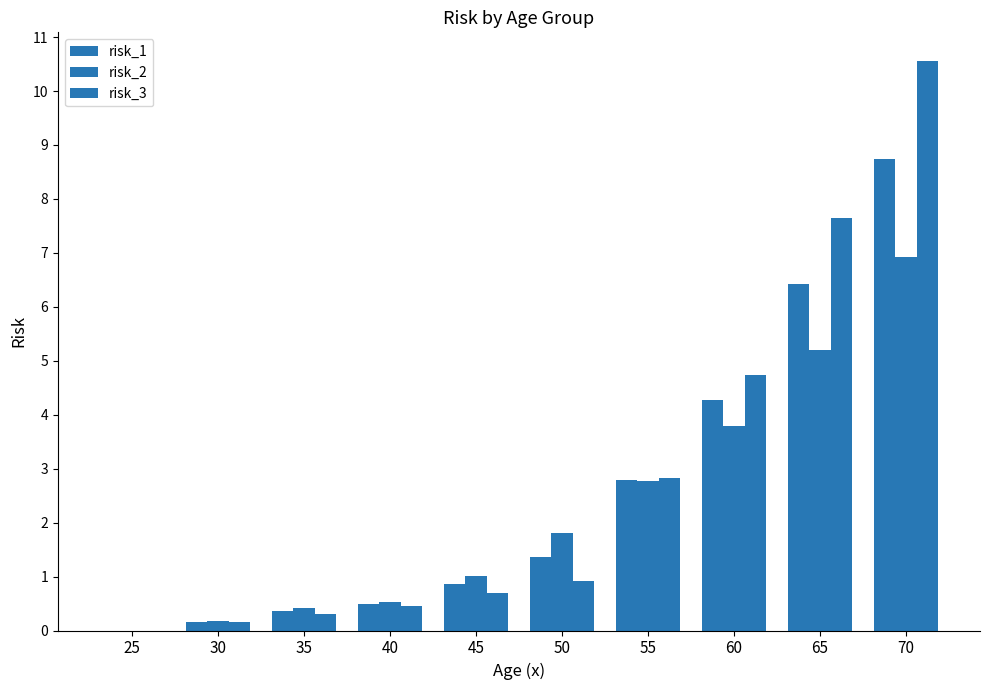

Read the risk_1 value at 65.

6.4